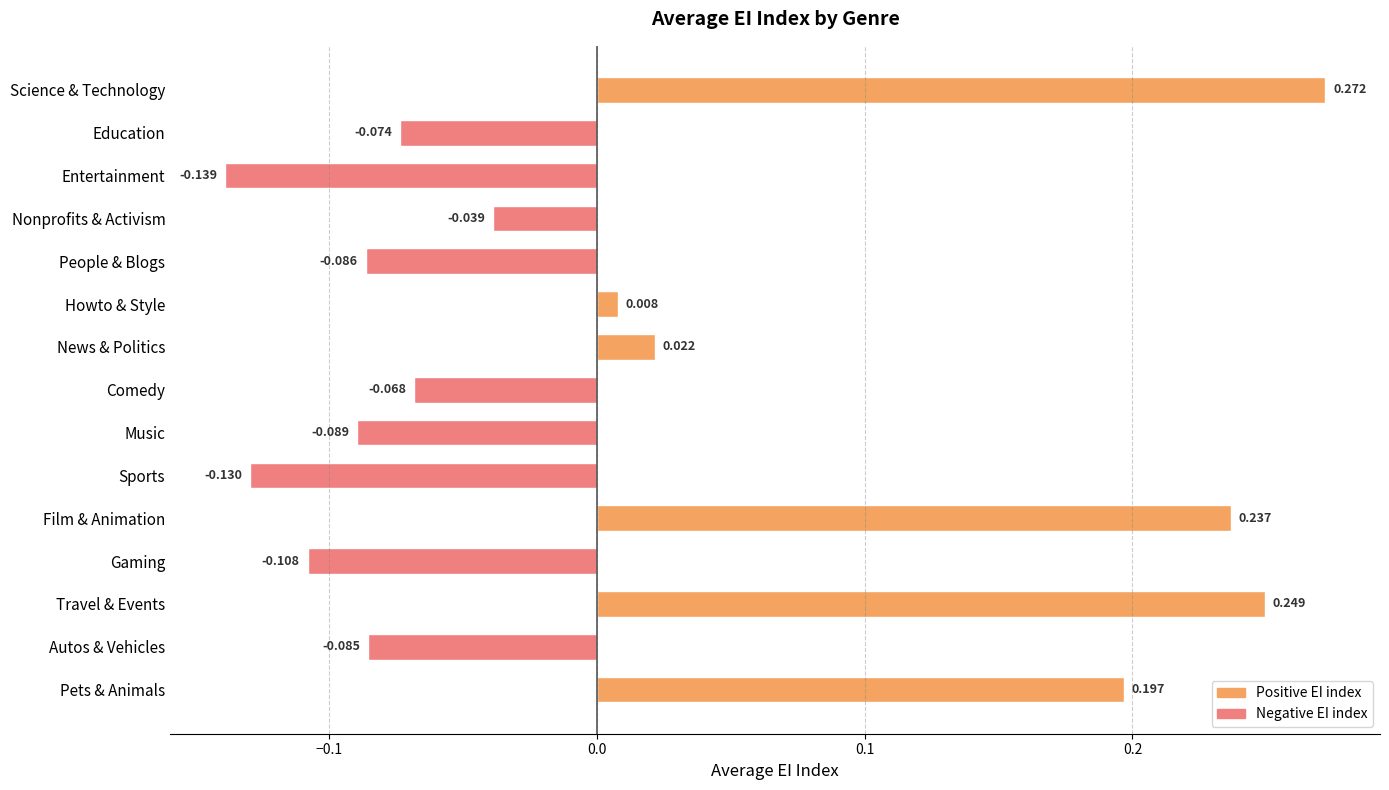

At which label is the value closest to 0?

Howto & Style